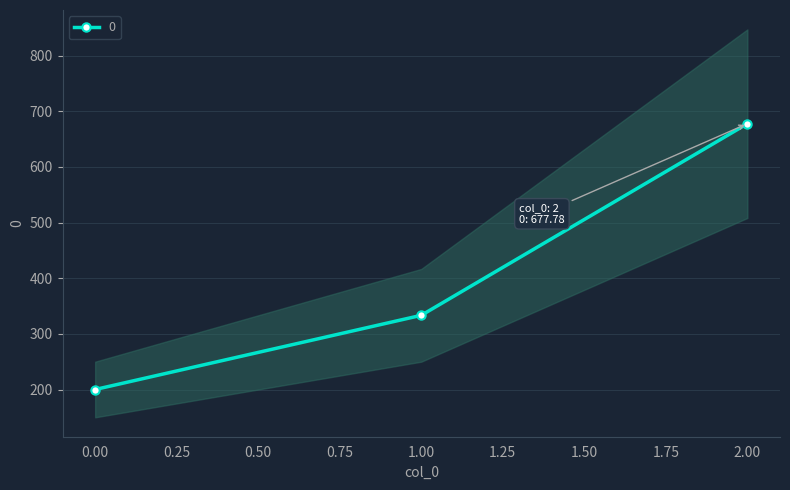

Reading right to left, transcribe all the data shown in this chart.

2=677.8	1=333.3	0=200.0